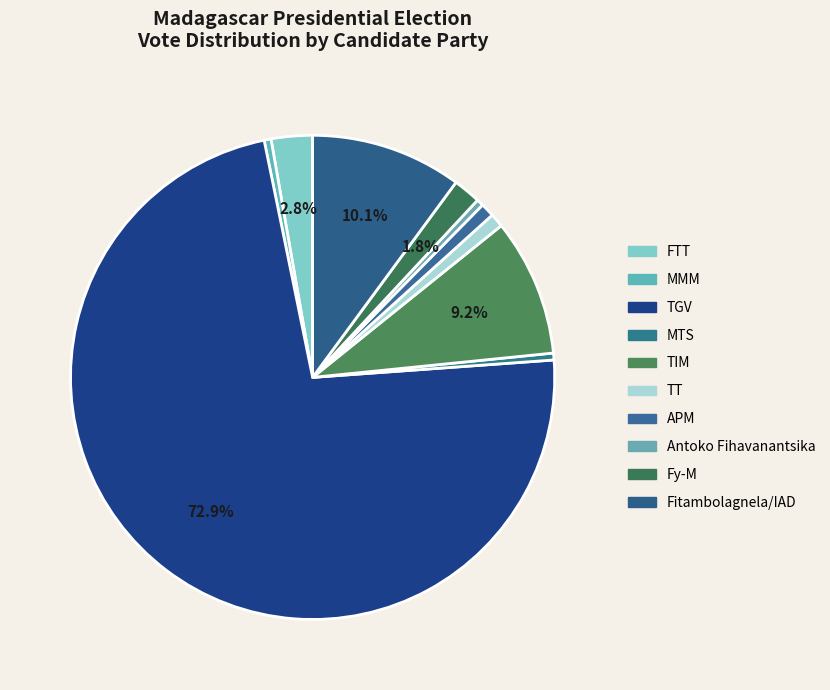

How many segments does this pie chart have?

10